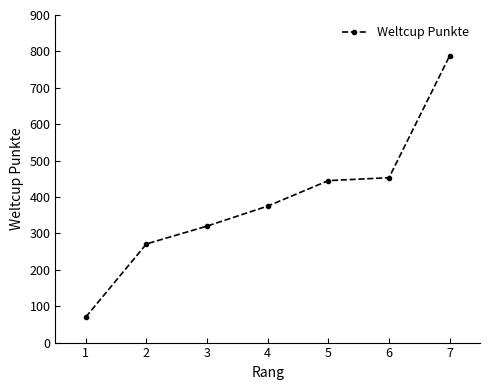

Is it true that the value at 2 is 97?

False